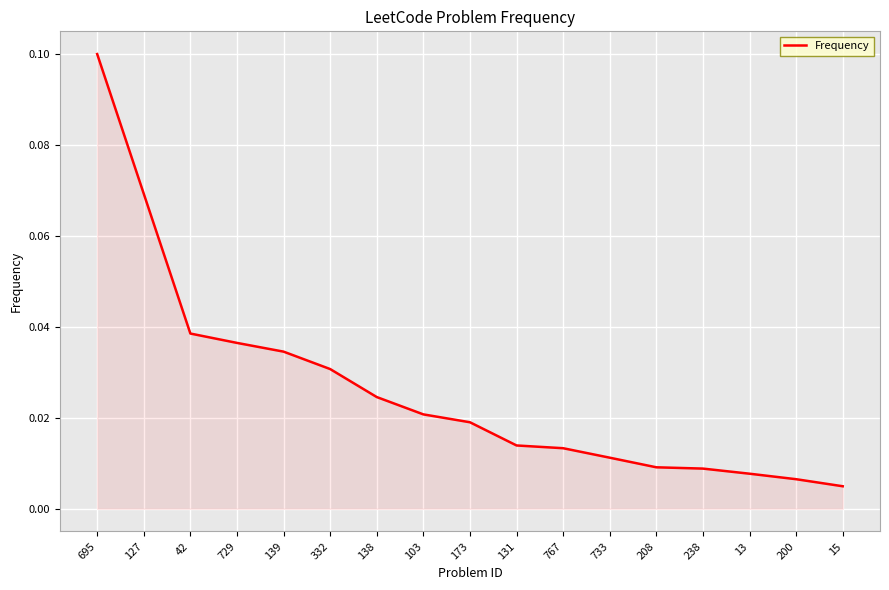

The value at 729 is 0.1. True or false?

False